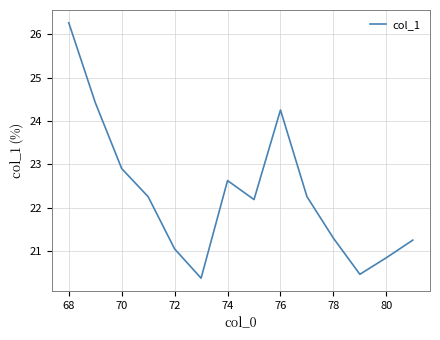

What is the difference between the maximum and minimum values?

5.9